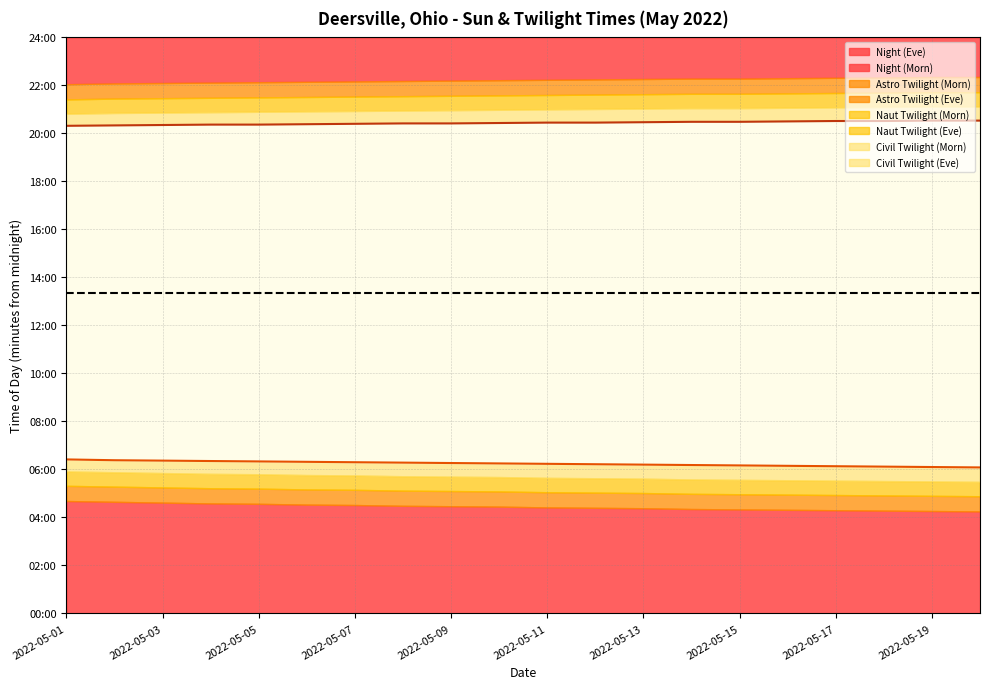

Read the Sunset value at 12, to the nearest 5.

1230